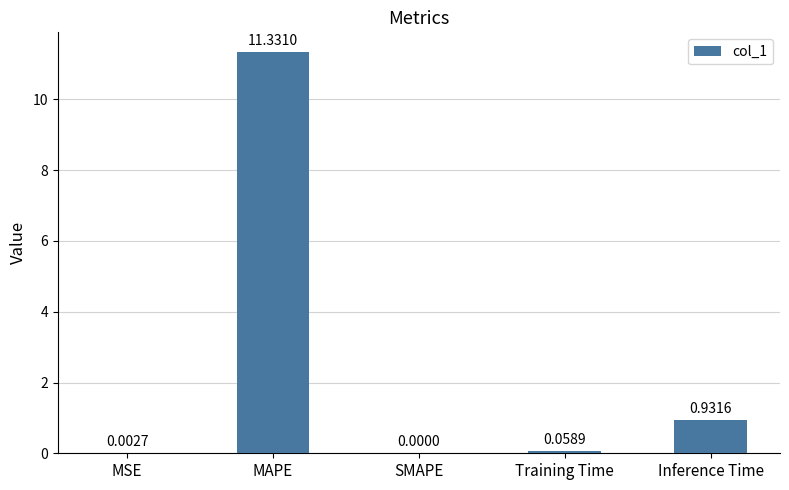

What is the sum of all values?

12.3